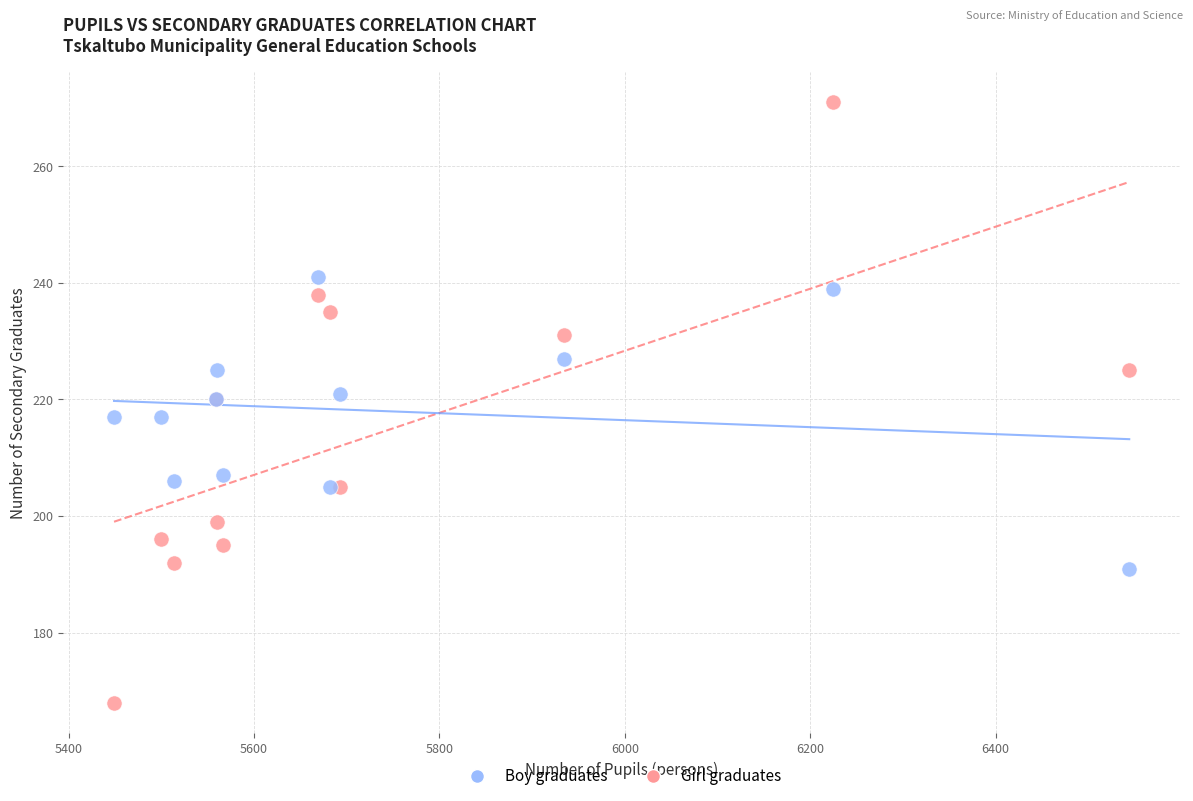

Which series has the widest spread of Y values?

Girl graduates